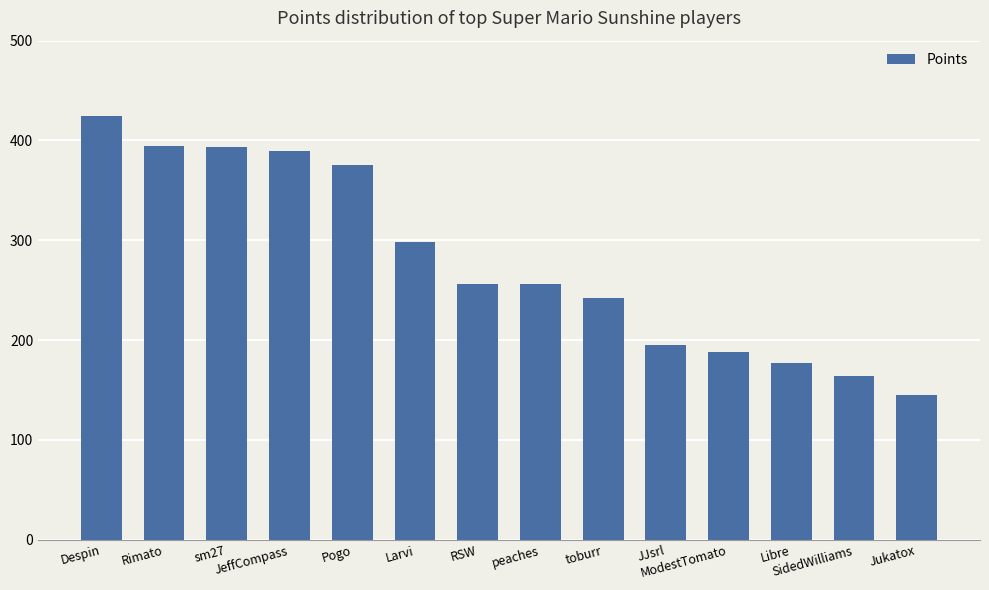

What is the greatest value displayed?

425